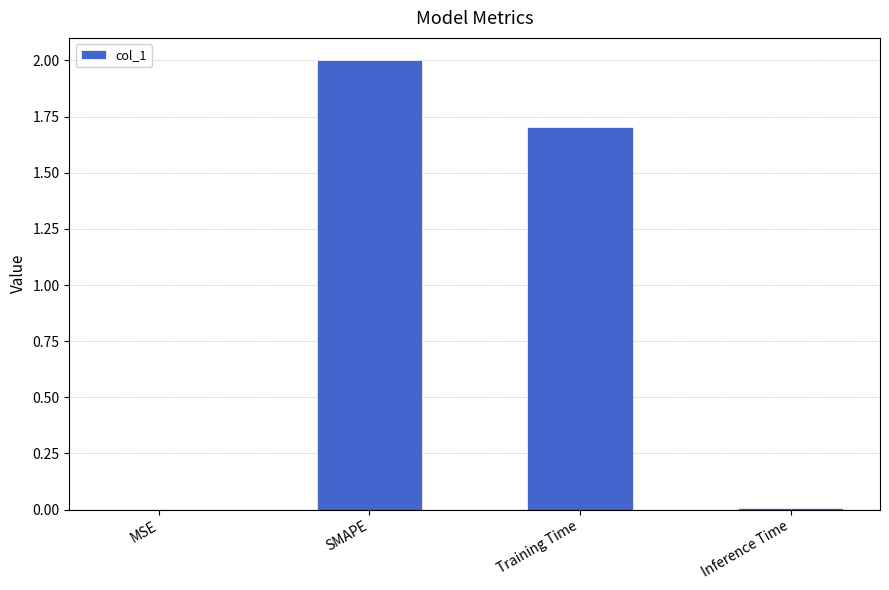

At which category does the chart reach its peak across all series?

SMAPE